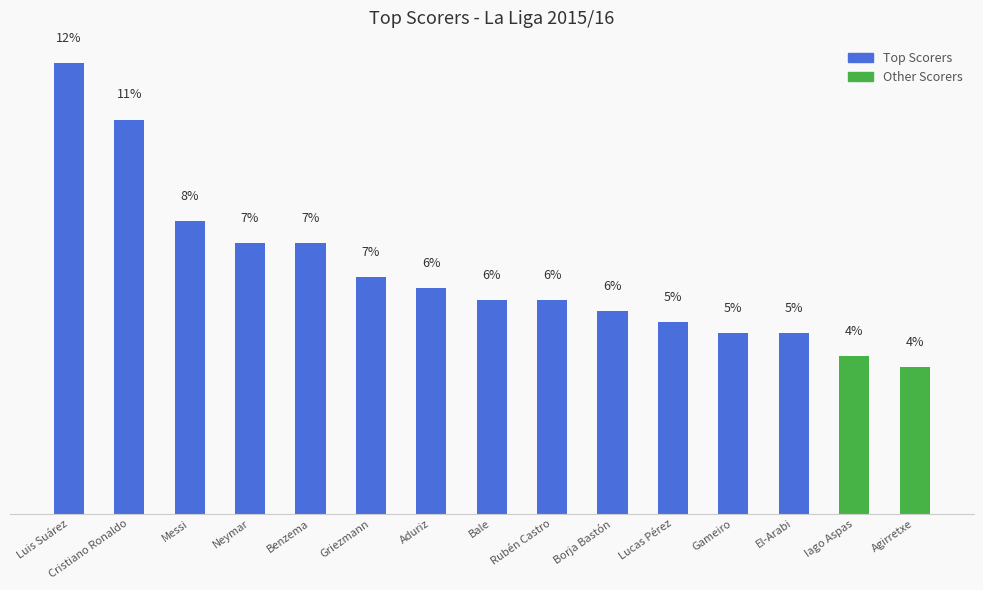

List the labels in order of value, smallest first.

Agirretxe, Iago Aspas, Gameiro, El-Arabi, Lucas Pérez, Borja Bastón, Bale, Rubén Castro, Aduriz, Griezmann, Neymar, Benzema, Messi, Cristiano Ronaldo, Luis Suárez